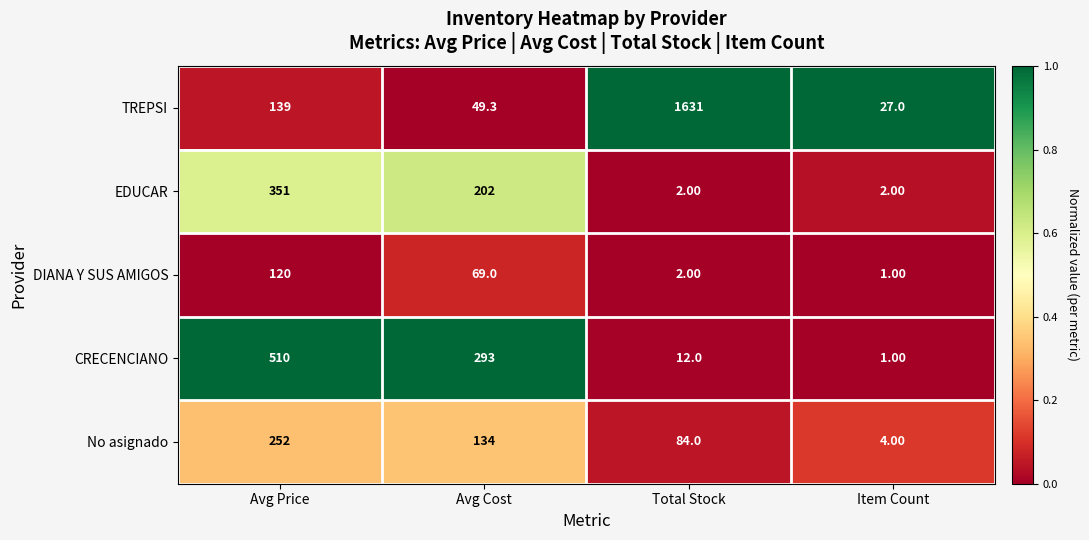

At which category does the chart reach its peak across all series?

Total Stock